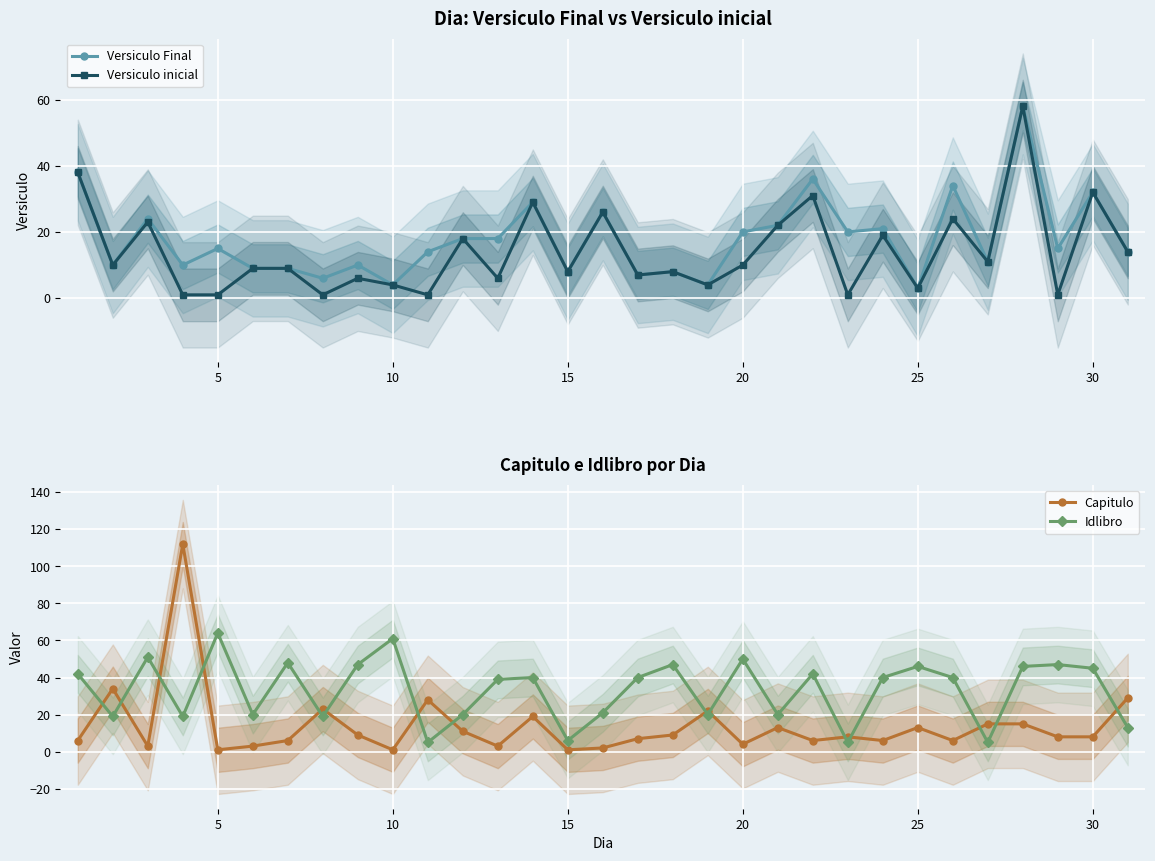

True or false: Versiculo inicial has more than 2 interior local peaks.

True